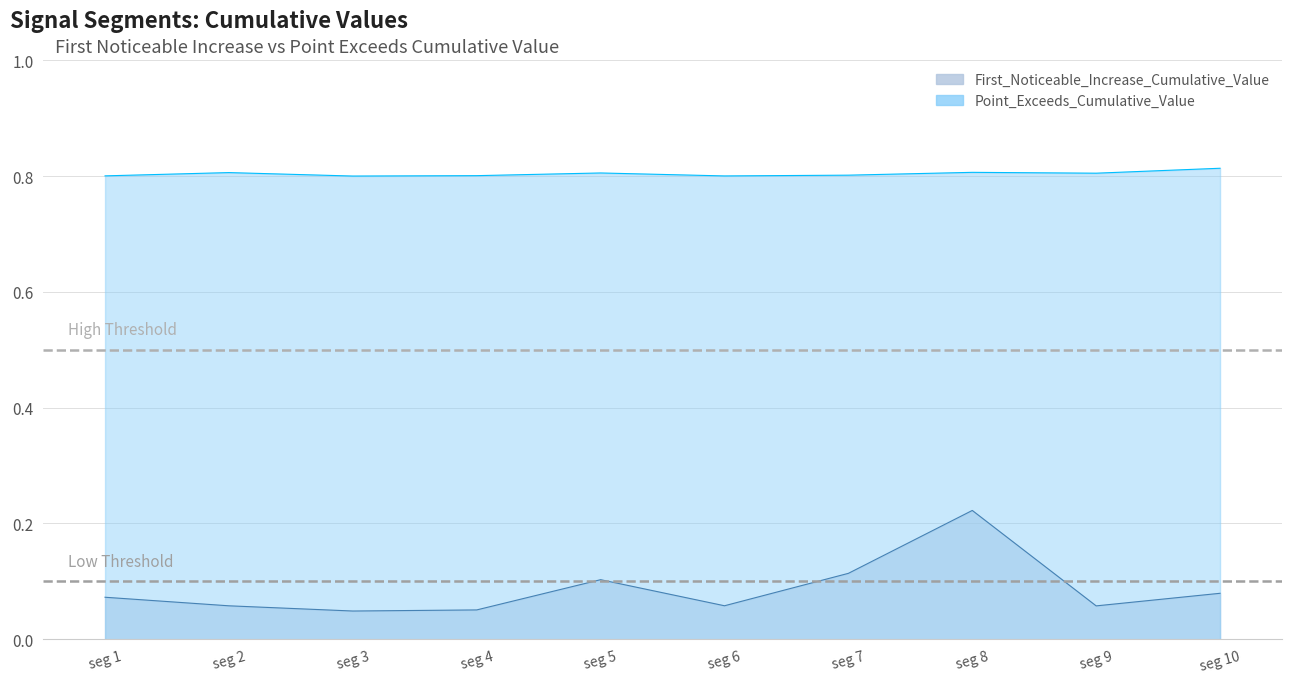

Which series has the widest spread of values?

First_Noticeable_Increase_Cumulative_Value